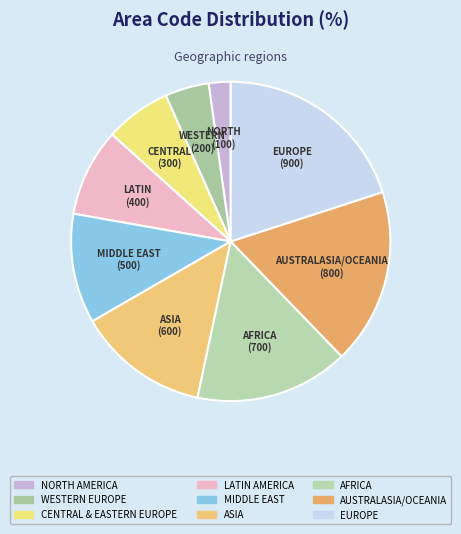

How many slices are in this pie chart?

9